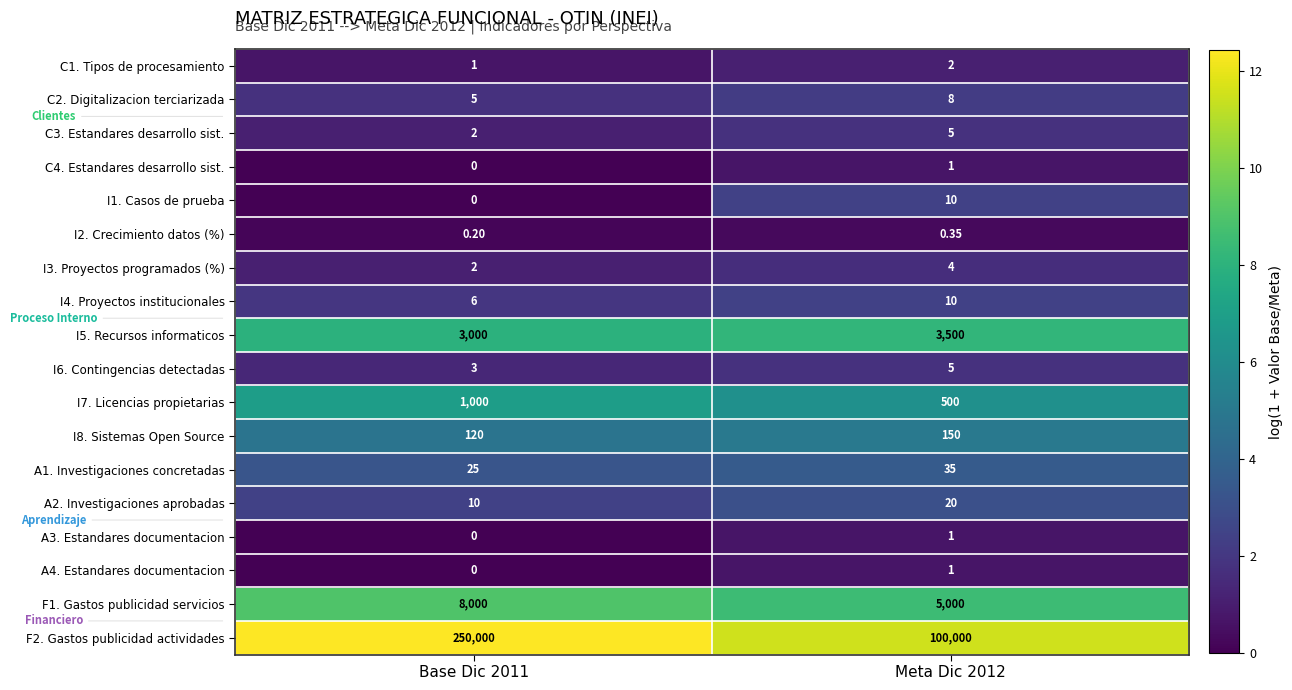

Is the value of F1. Gastos publicidad servicios at Base Dic 2011 greater than the value of I8. Sistemas Open Source at Base Dic 2011?

Yes